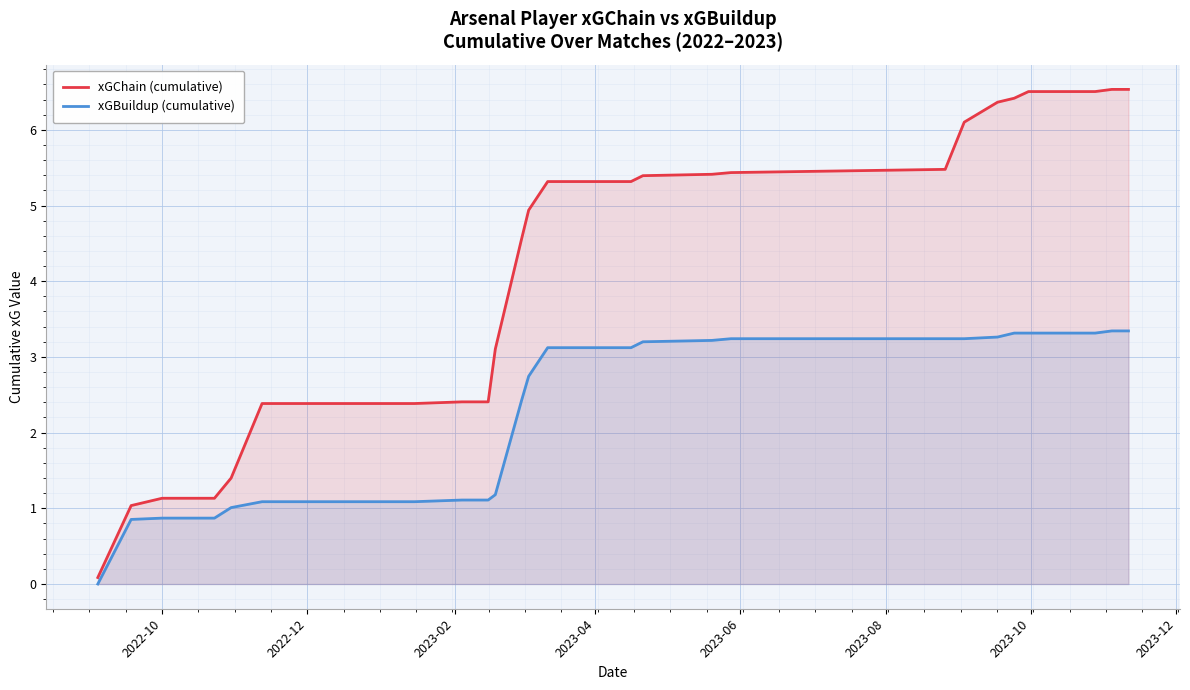

What is the difference between the maximum and minimum values in the xGBuildup (cumulative) series?

3.3